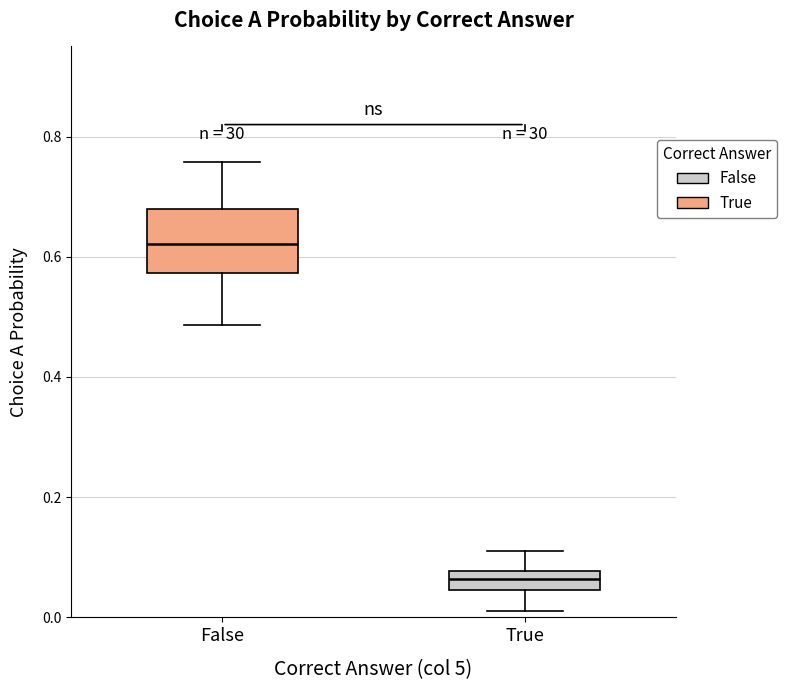

Where is the lower edge of the box for True on the y-axis? The values are not printed on the chart, so give them approximately, as read against the axis.

0.04